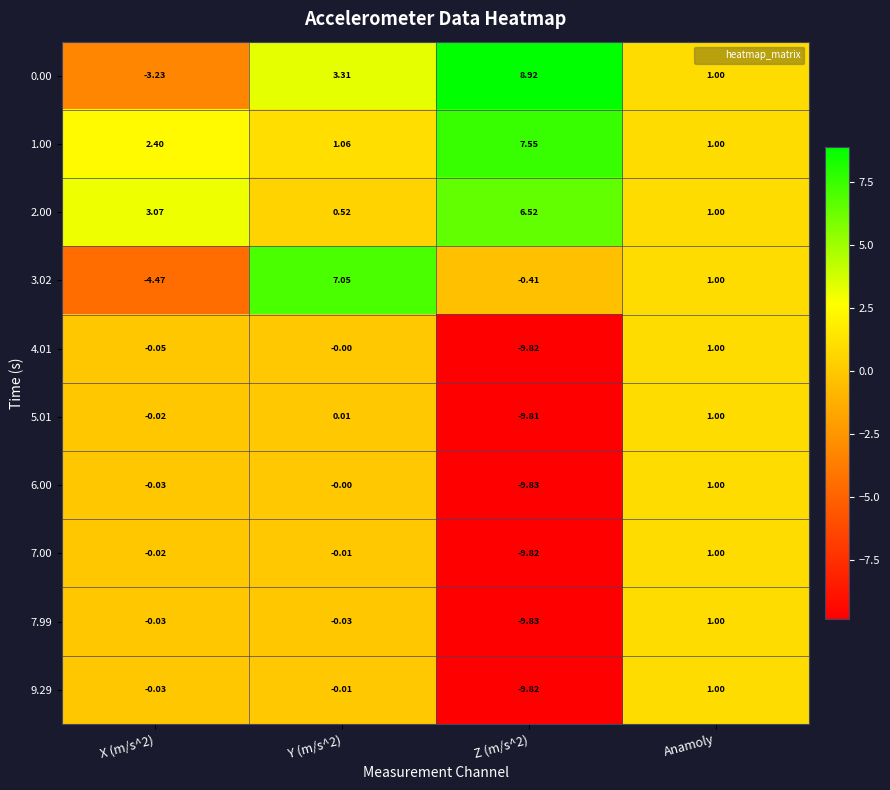

Is the value of 2.00 at Z (m/s^2) greater than the value of 7.99 at Y (m/s^2)?

Yes